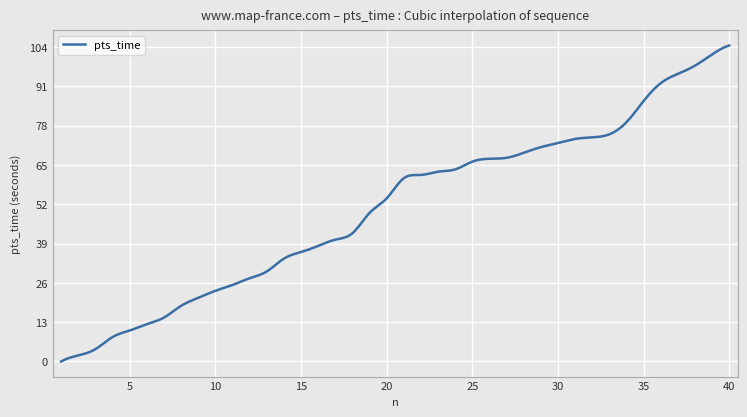

What is the maximum value shown in the chart?

104.5